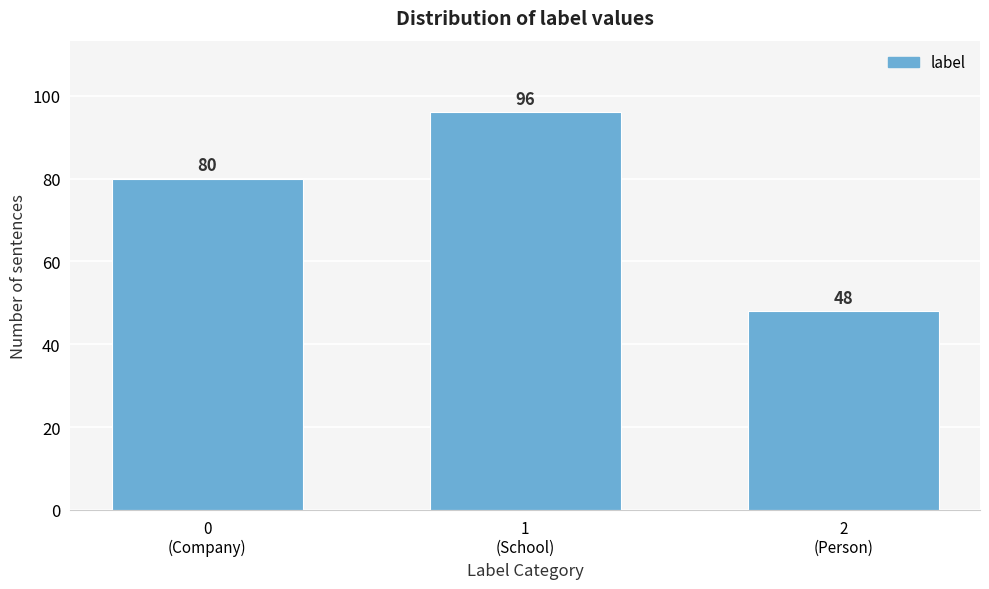

Reading left to right, list all the values displayed in this chart.

80	96	48